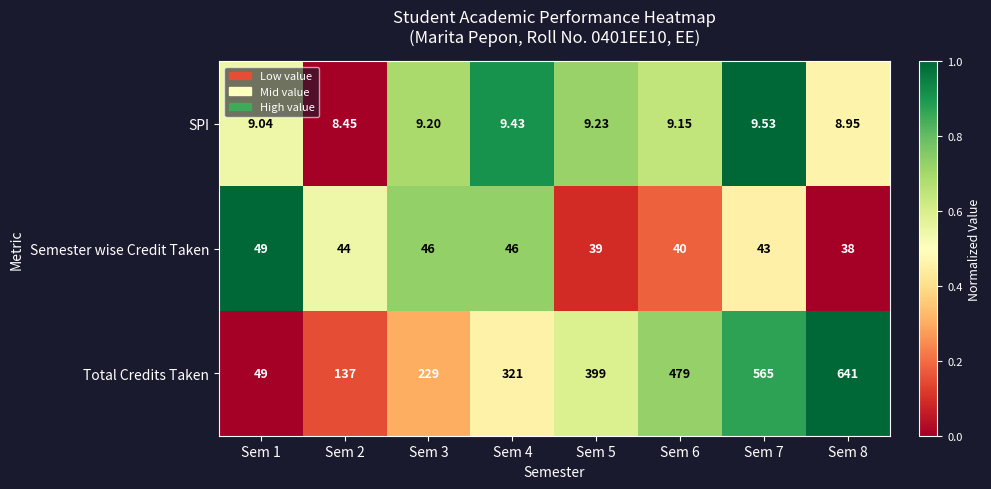

At which category is the sum across all series the highest?

Sem 8